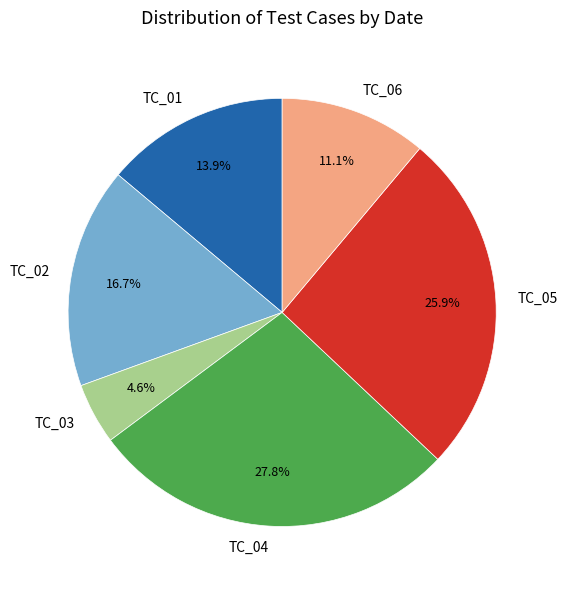

Which slice is the largest?

TC_04